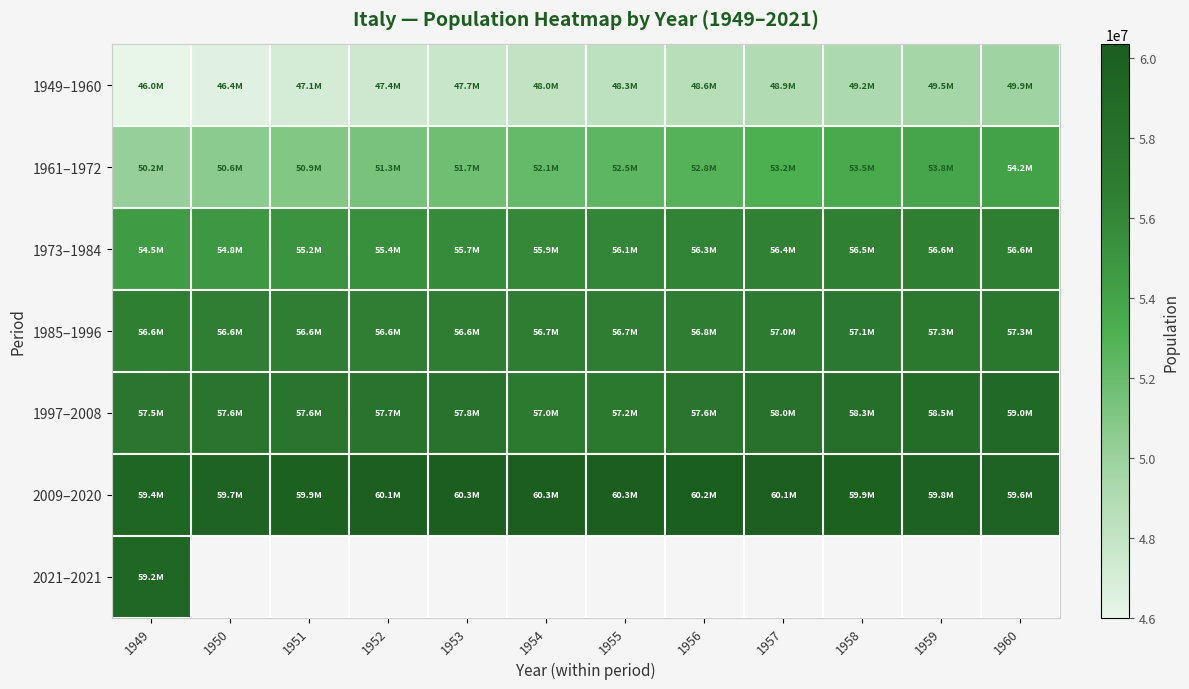

What is the average value of the 1973–1984 series?

55842659.3